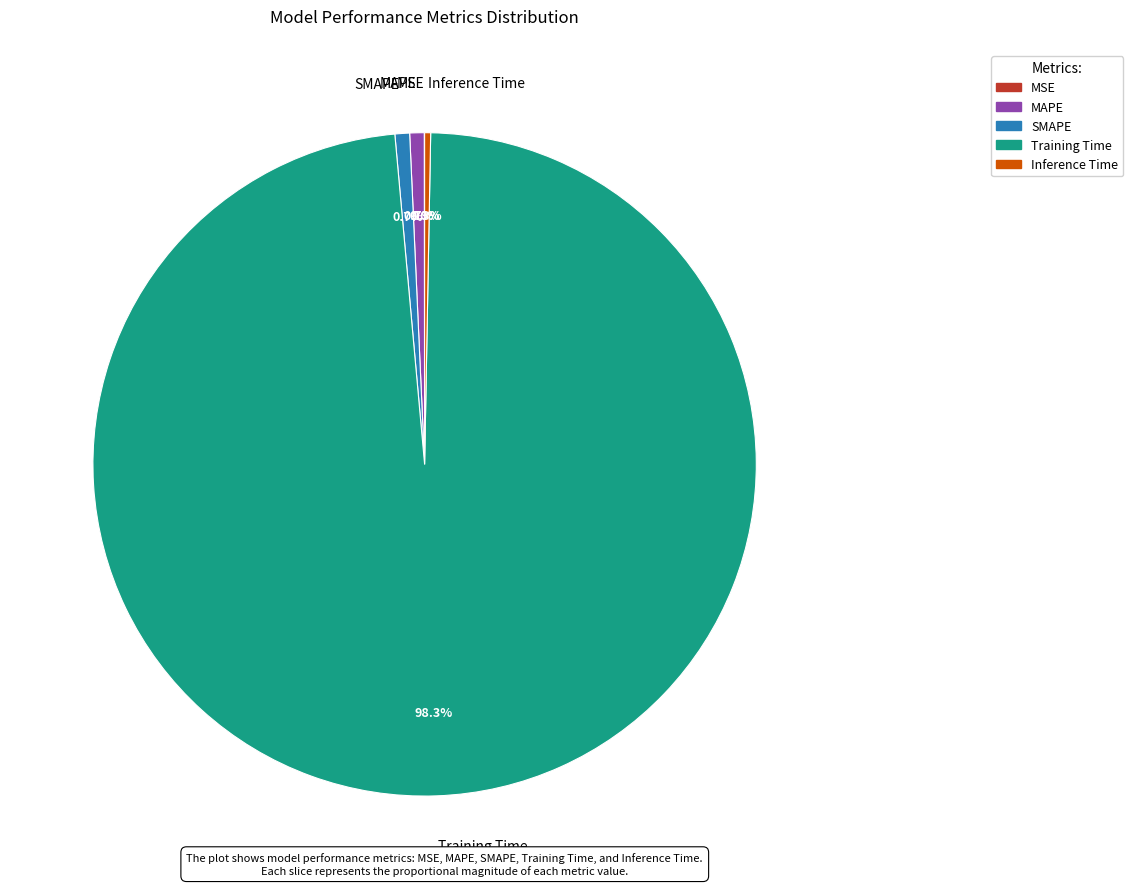

Does Training Time account for over 50% of the chart?

Yes